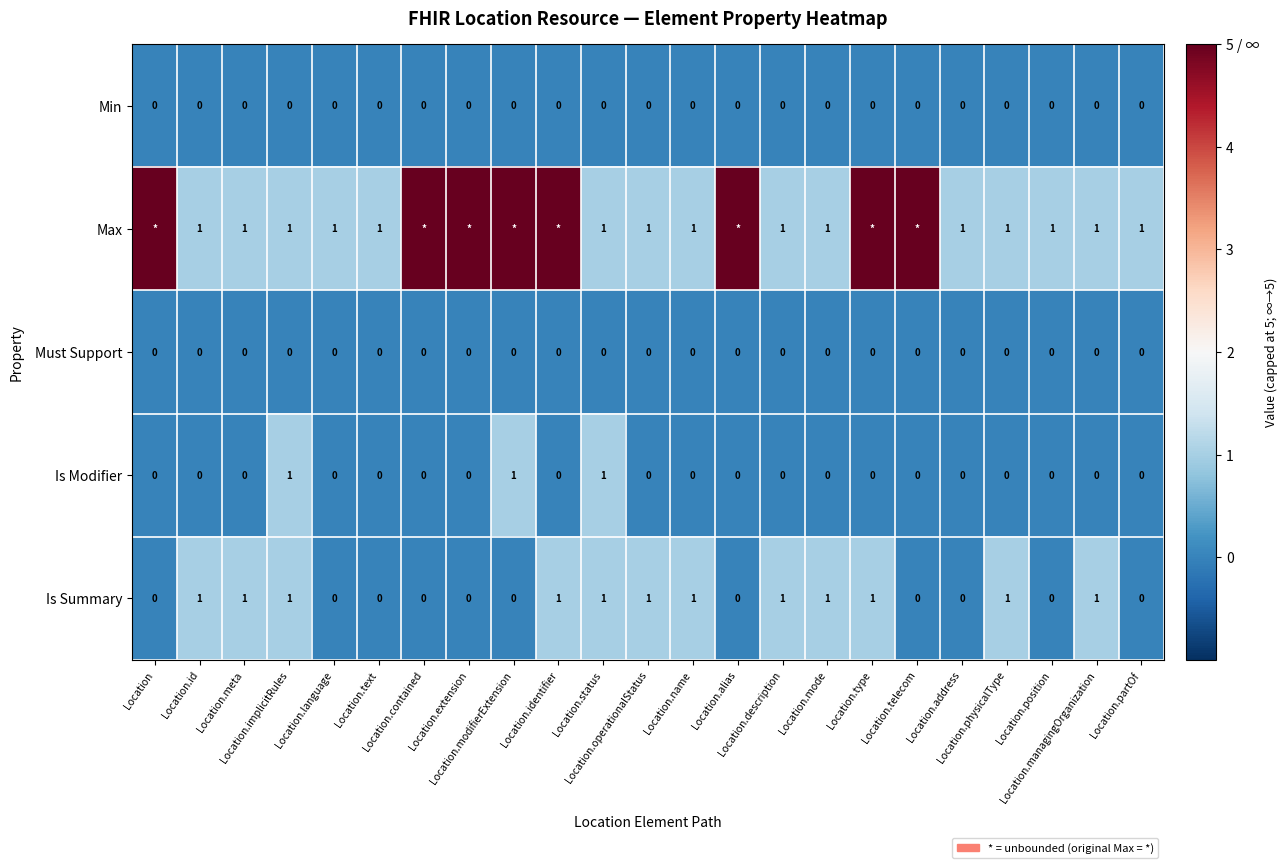

At which category is the sum across all series the highest?

Location.modifierExtension